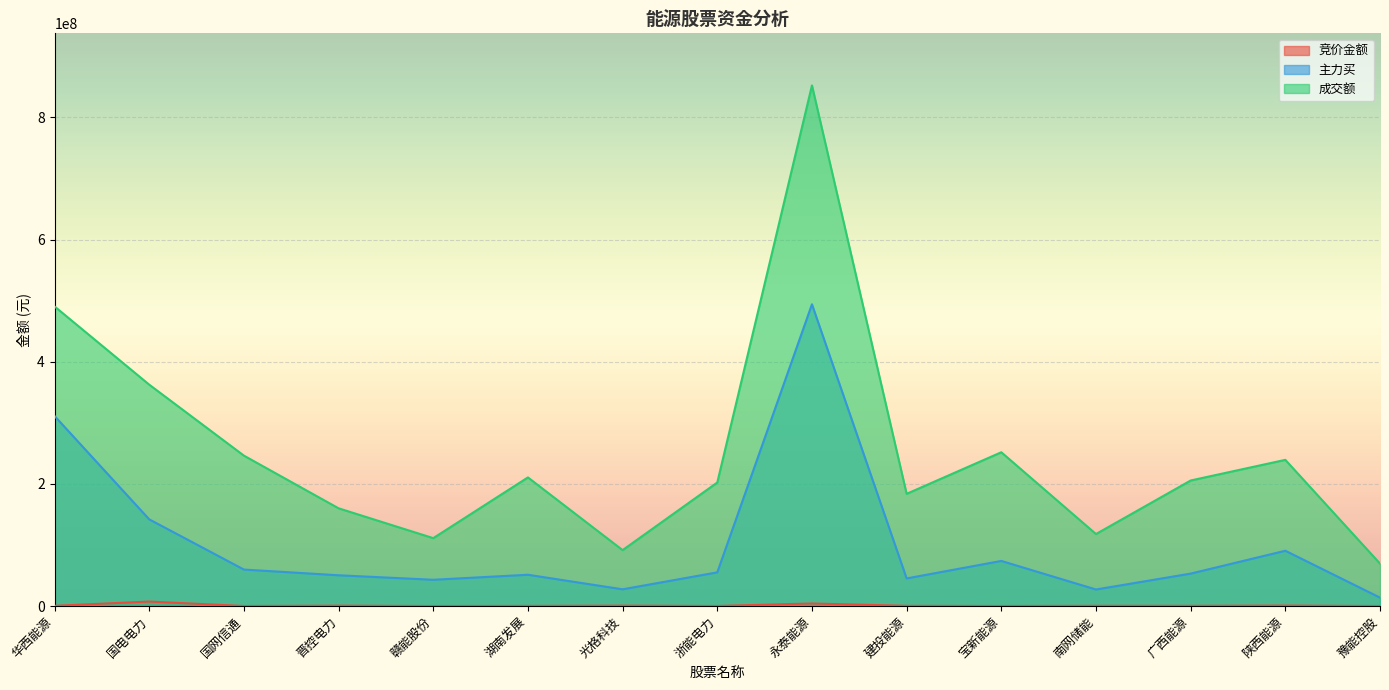

What is the label of the 14th point from the left?

陕西能源